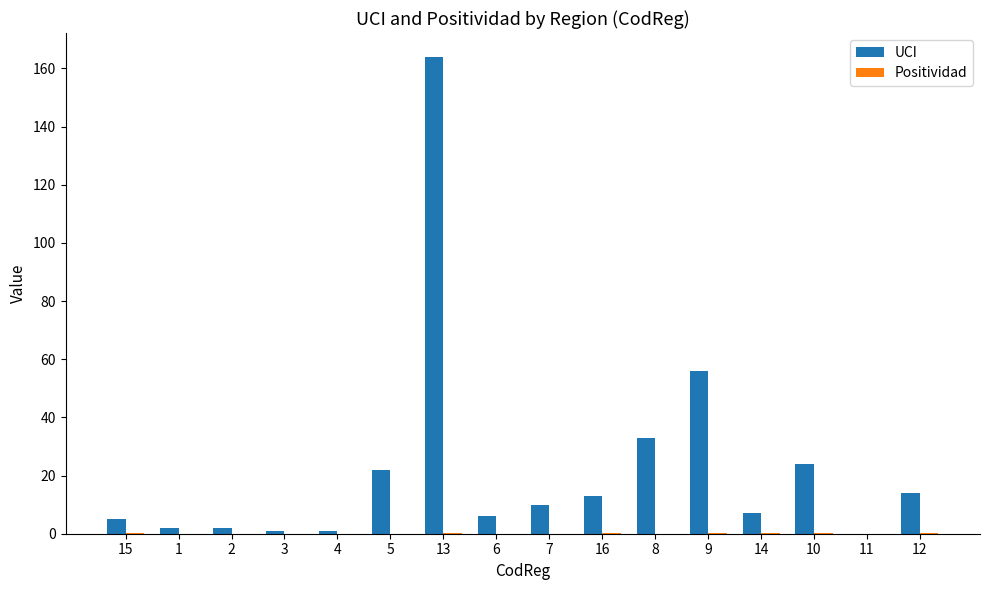

Read the UCI value at 7.

10.0